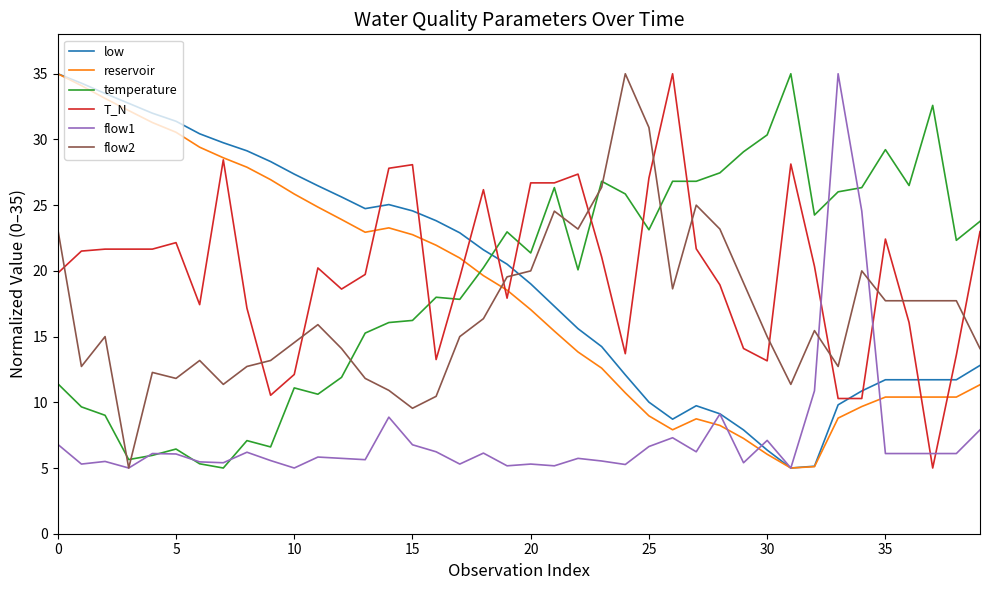

After their last crossing, which series has the higher values: temperature or low?

temperature